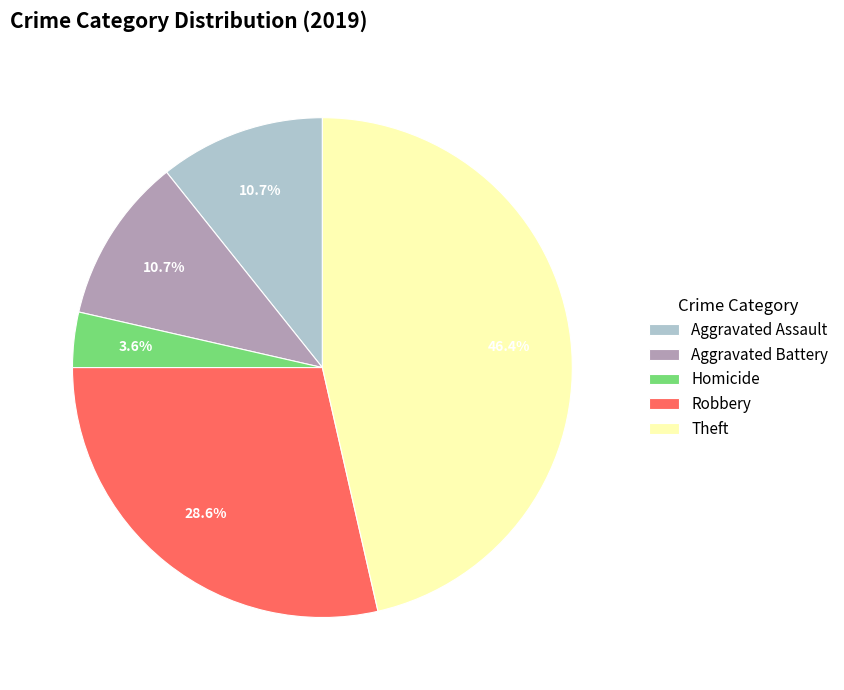

Does Theft account for over 50% of the chart?

No